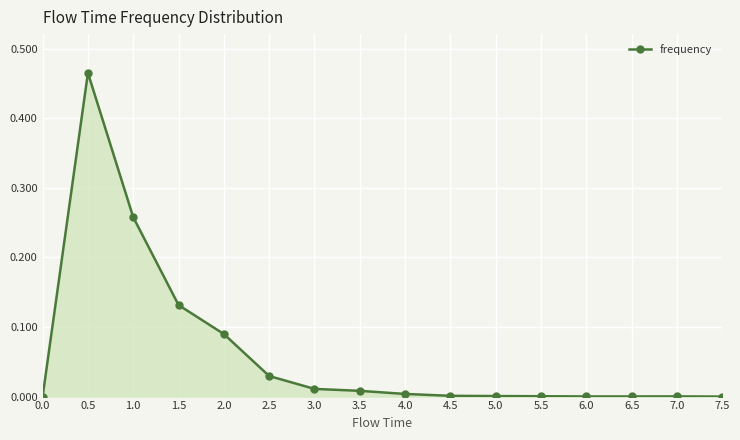

What is the label of the 11th point from the right?

2.5